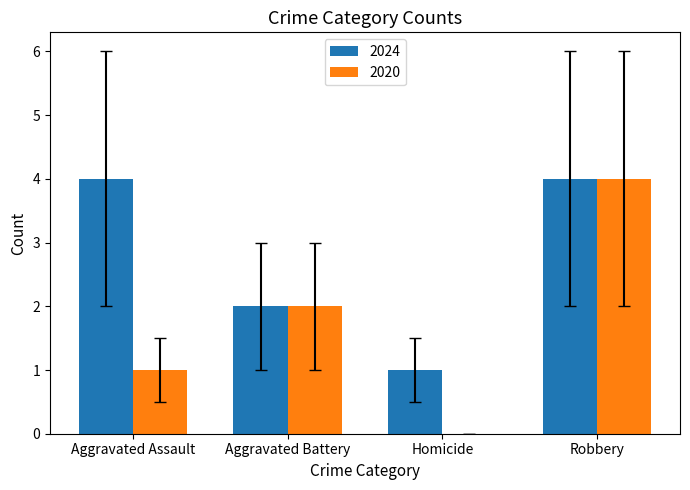

What is the sum of the 2024 values at Aggravated Assault and Homicide?

5